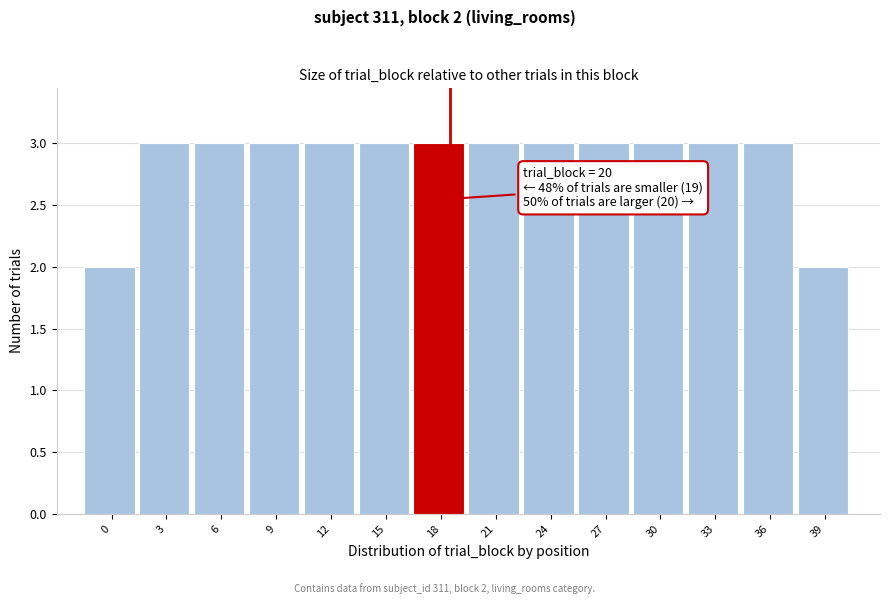

Reading left to right, what are all the values shown in this chart?

0=2	3=3	6=3	9=3	12=3	15=3	18=3	21=3	24=3	27=3	30=3	33=3	36=3	39=2